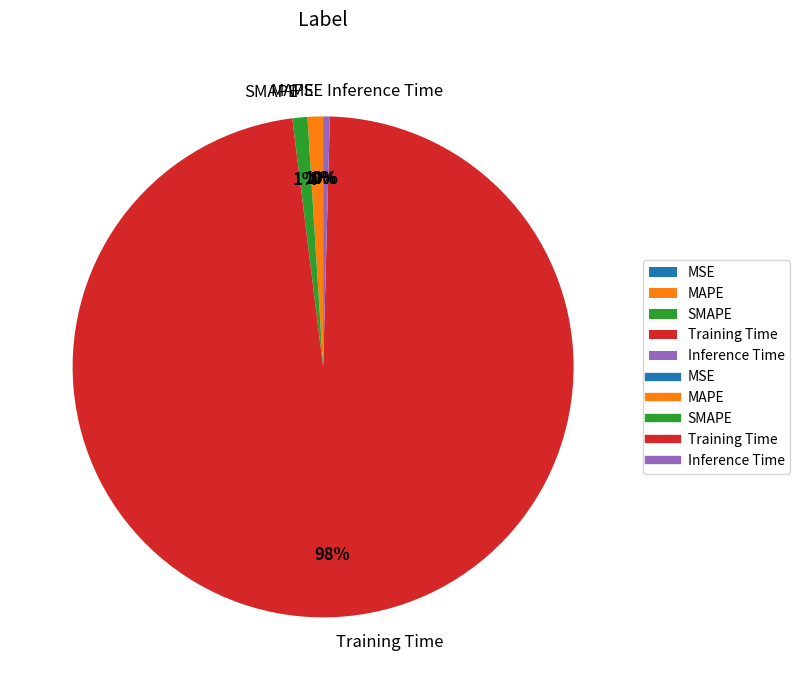

Which category has the biggest portion of the pie?

Training Time